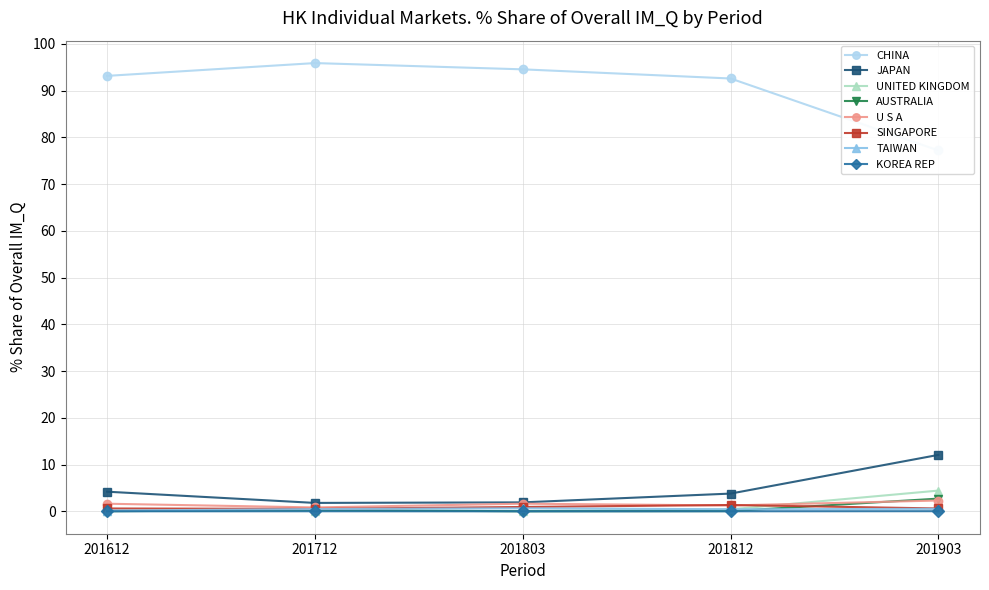

What is the average value of the 201712_% Share of overall IM_Q series?

12.5